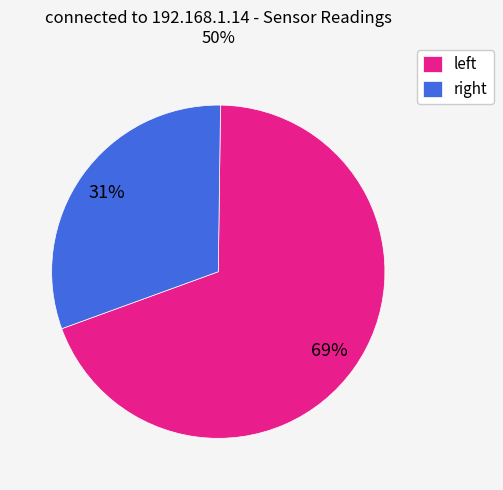

Which category accounts for the majority?

left